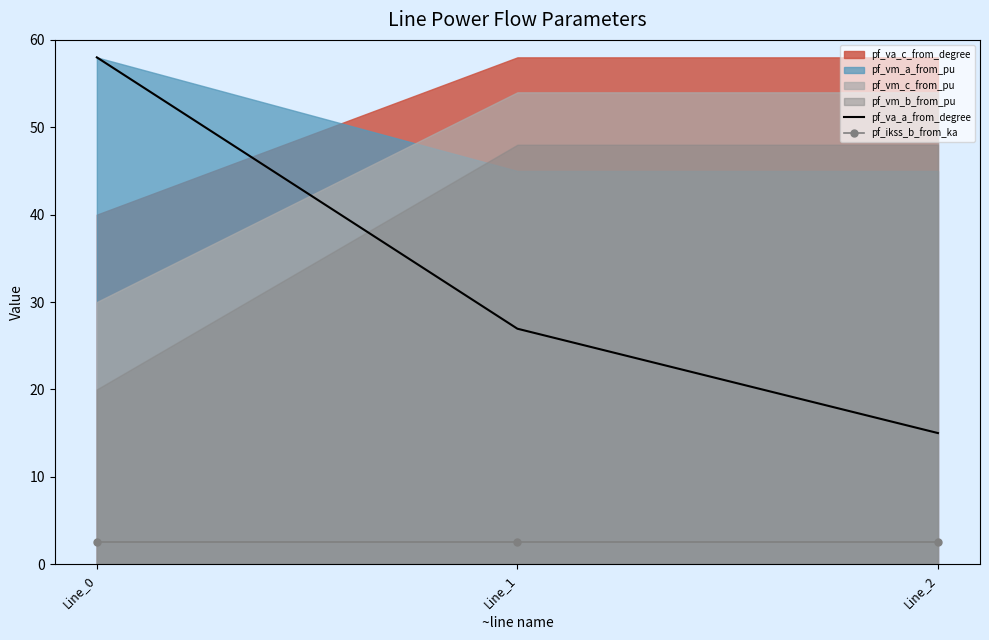

The value of pf_ikss_b_from_ka at Line_1 is 3.6. True or false?

False